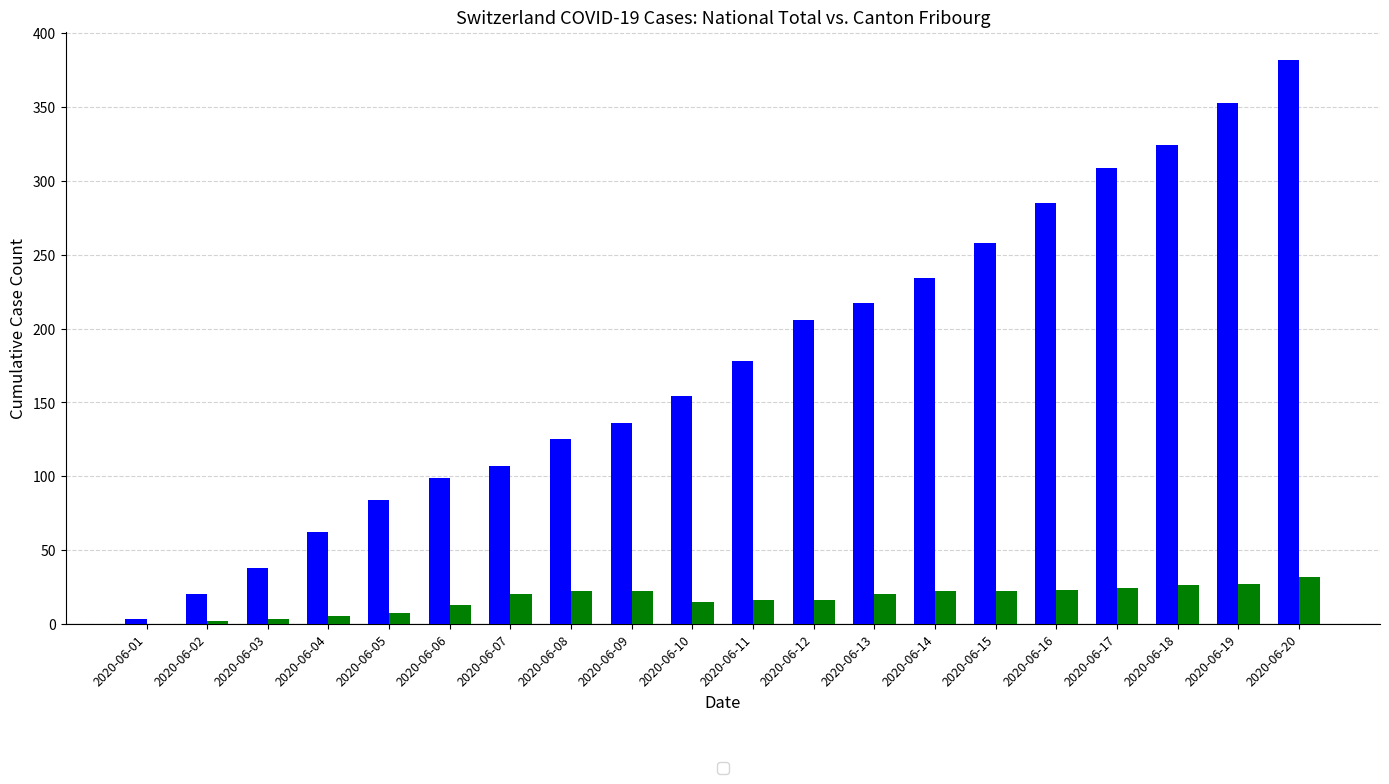

At which category is the sum across all series the highest?

2020-06-20